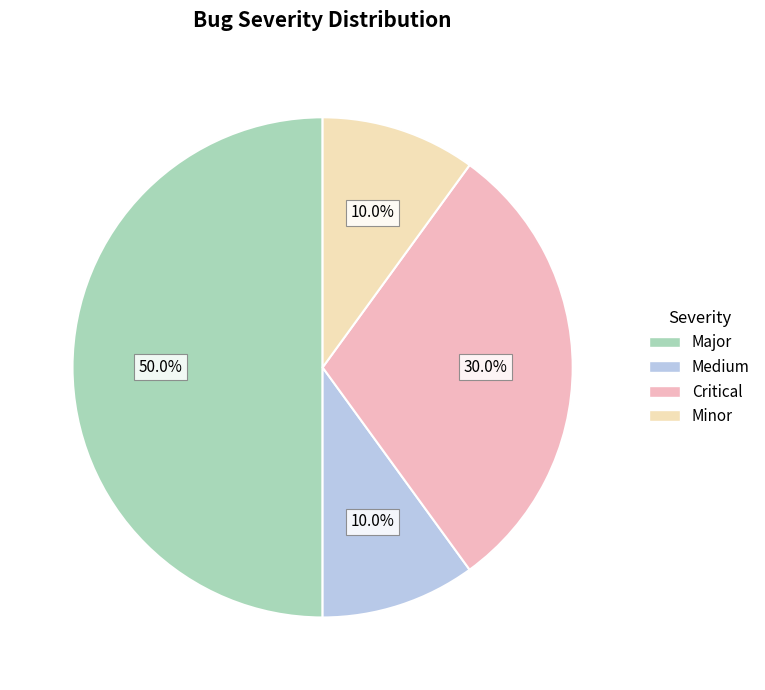

How many segments does this pie chart have?

4